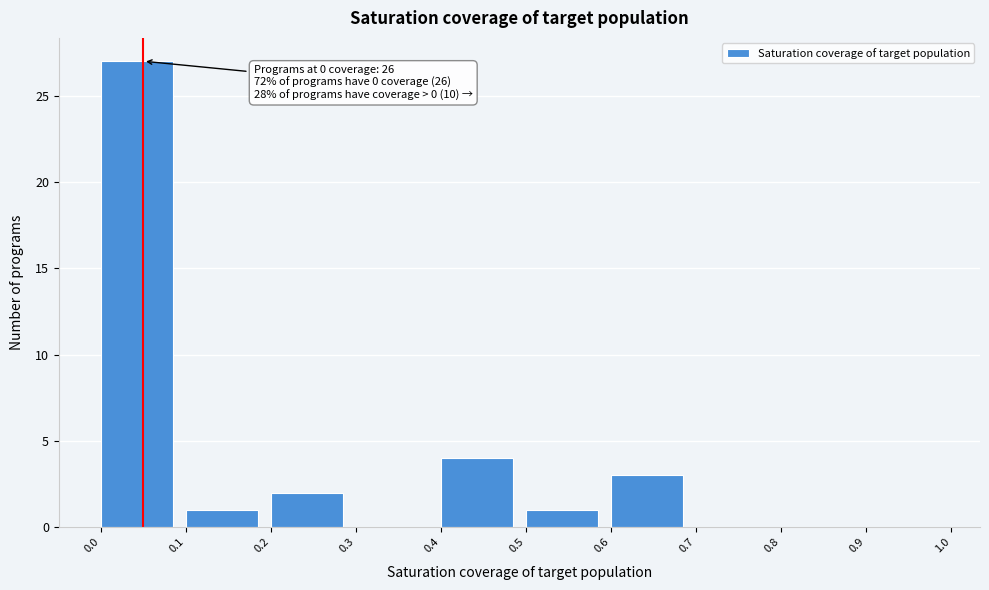

Over which range of the x-axis is the bar tallest?

0.0 to 0.1